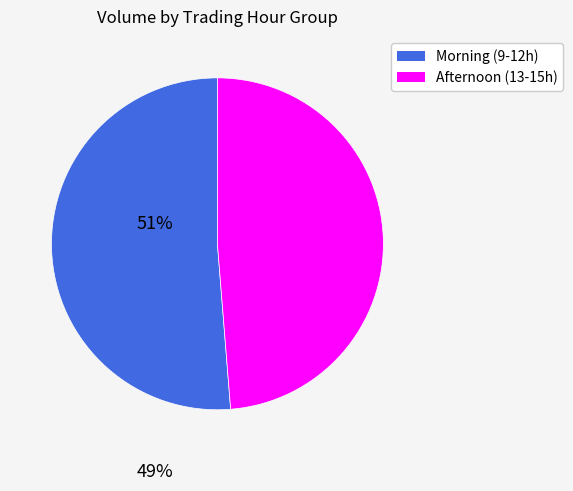

Is there a majority slice in this chart?

Yes